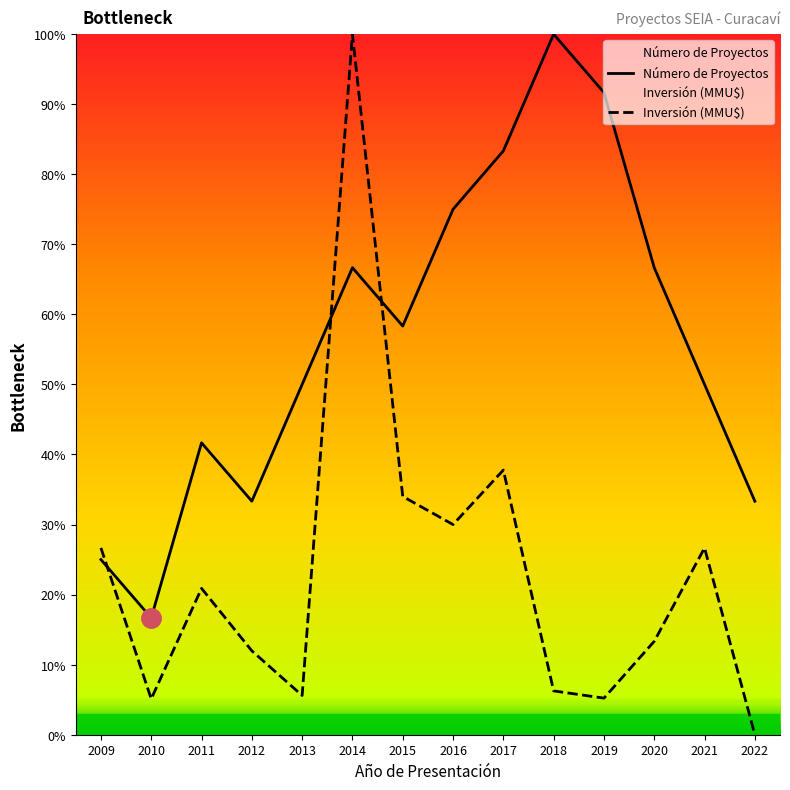

Where is Inversión (MMU$) nearest to the value 50?

2017